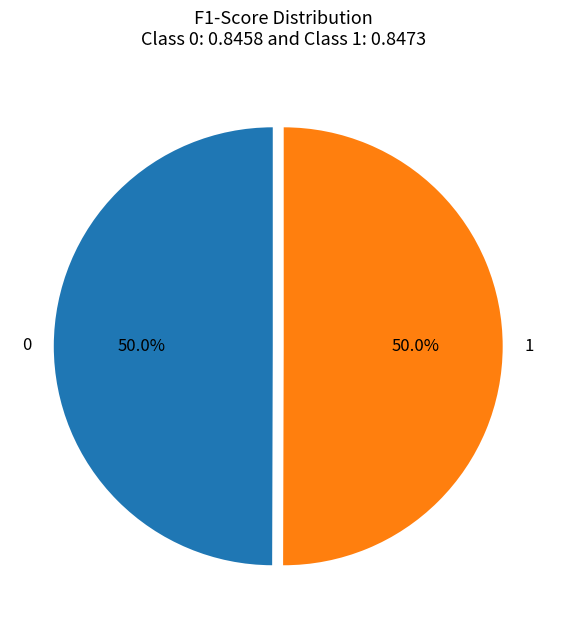

Do 0 and 1 together represent more than half of the pie?

Yes